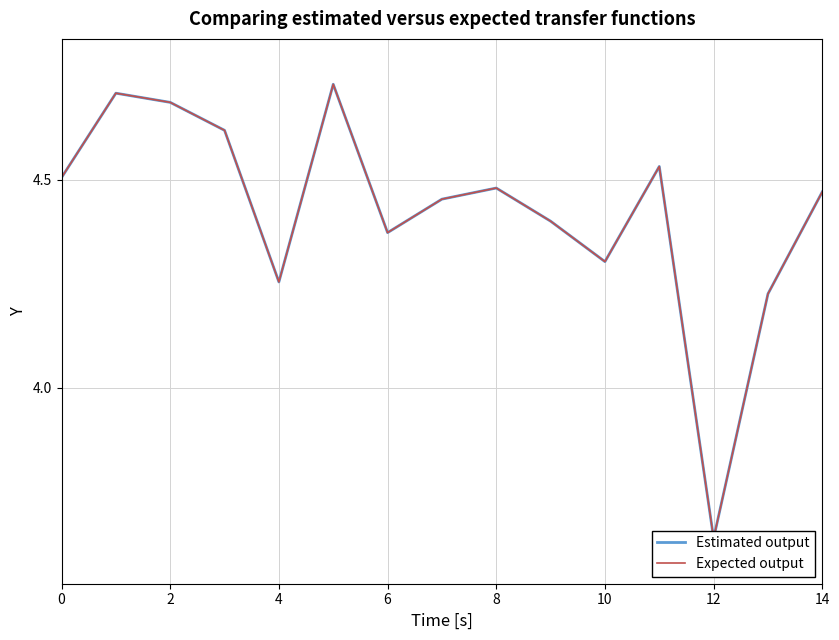

Which series has the widest spread of values?

Estimated output